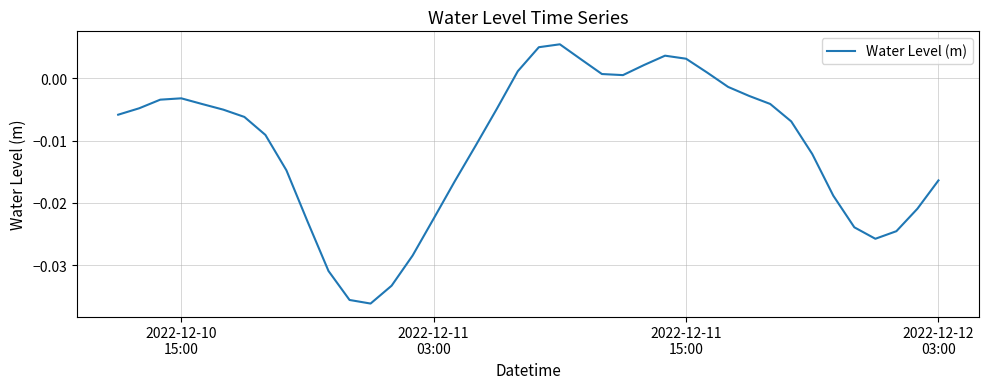

How many lines are shown in the chart?

1